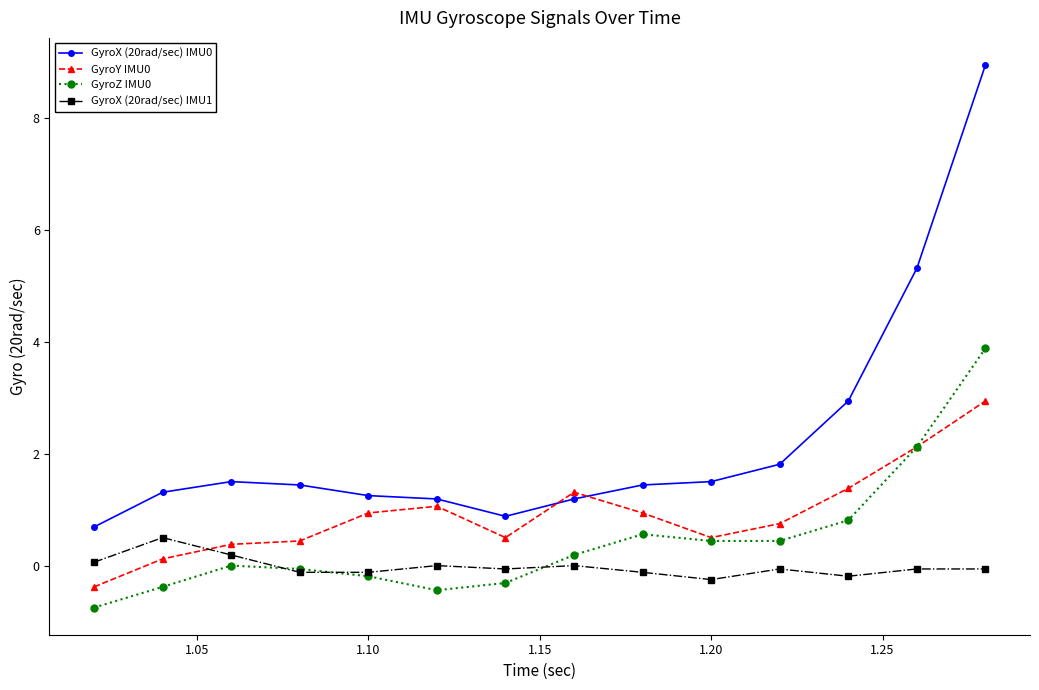

True or false: GyroX (20rad/sec) IMU0 has more than 0 interior local peaks.

True